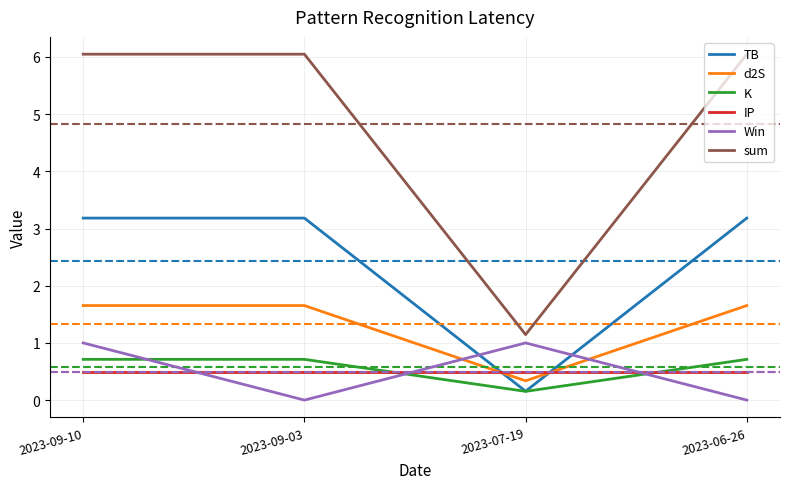

At which label does d2S reach its minimum?

2023-07-19